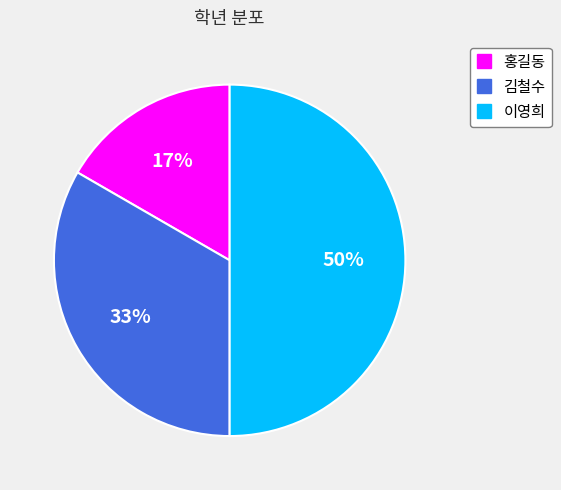

Between 김철수 and 홍길동, which is larger?

김철수